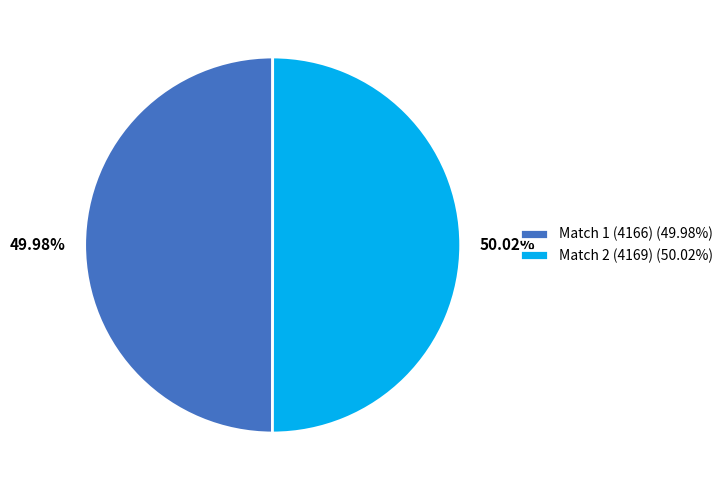

What is the ratio of the value at Match 1 (4166) (49.98%) to the value at Match 2 (4169) (50.02%)?

1.0